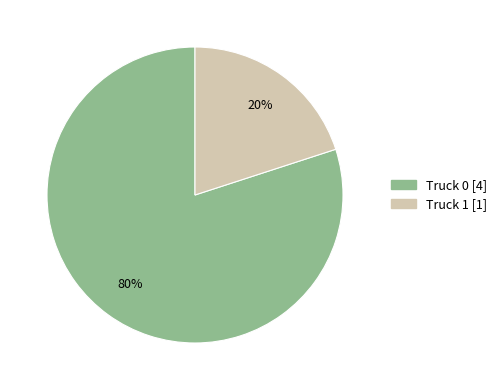

Count the number of slices in the pie.

2